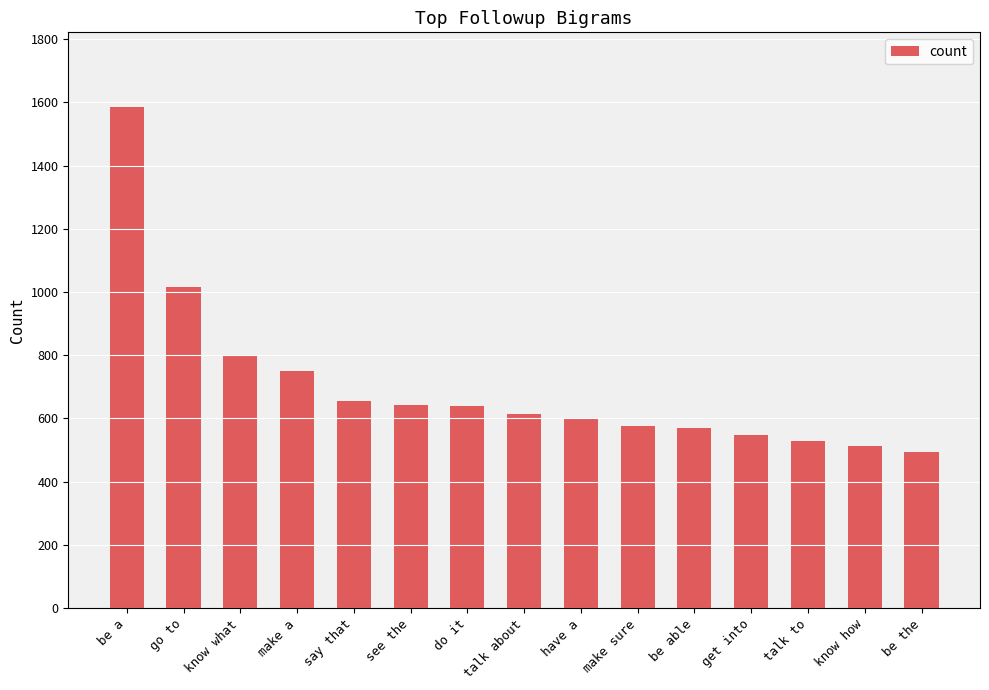

At which label is the value closest to 1039?

go to